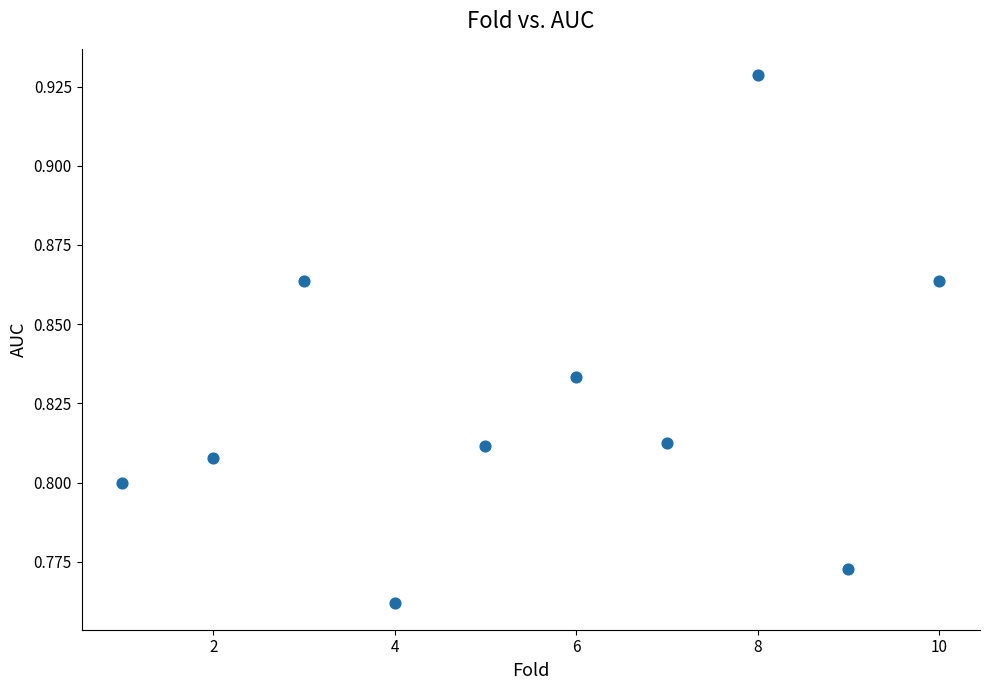

What is the average X value?

5.5